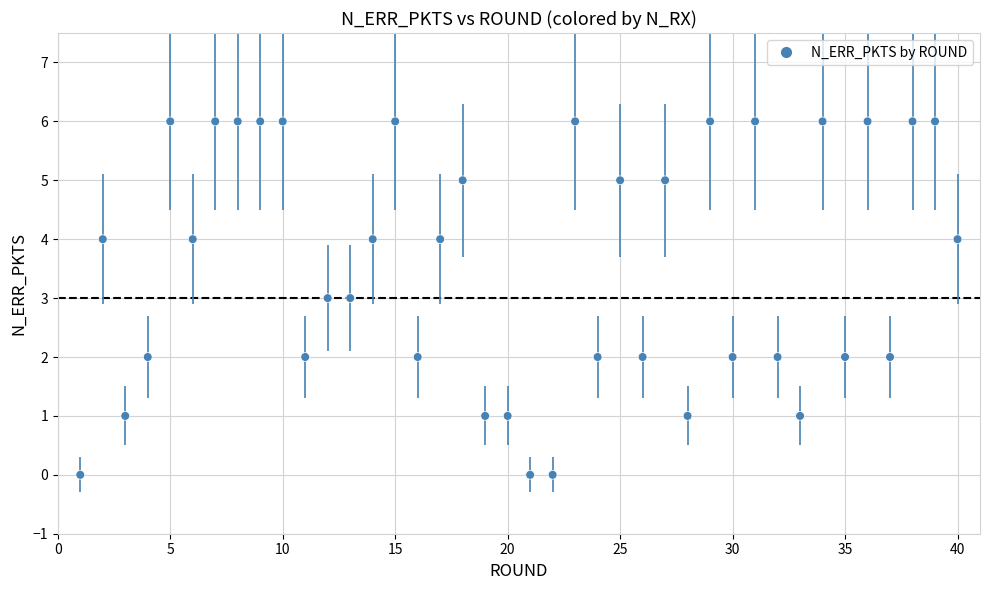

What is the range of X values (max minus min)?

39